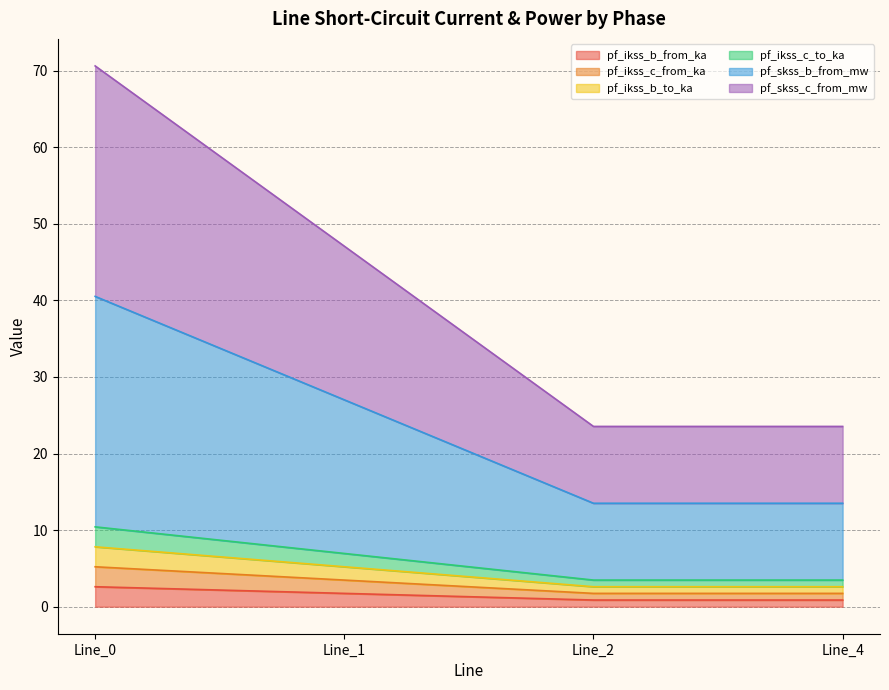

At which category is the sum across all series the highest?

Line_0